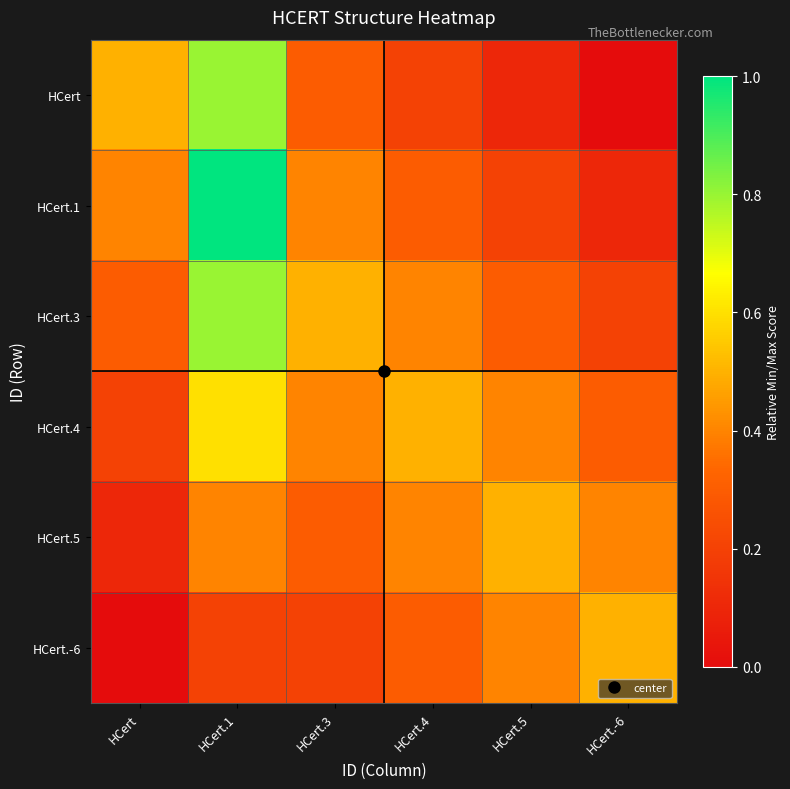

Reading right to left, what are all the values shown in this chart?

HCert: HCert.-6=0.0	HCert.5=0.1	HCert.4=0.2	HCert.3=0.3	HCert.1=0.8	HCert=0.5
HCert.1: HCert.-6=0.1	HCert.5=0.2	HCert.4=0.3	HCert.3=0.4	HCert.1=1.0	HCert=0.4
HCert.3: HCert.-6=0.2	HCert.5=0.3	HCert.4=0.4	HCert.3=0.5	HCert.1=0.8	HCert=0.3
HCert.4: HCert.-6=0.3	HCert.5=0.4	HCert.4=0.5	HCert.3=0.4	HCert.1=0.6	HCert=0.2
HCert.5: HCert.-6=0.4	HCert.5=0.5	HCert.4=0.4	HCert.3=0.3	HCert.1=0.4	HCert=0.1
HCert.-6: HCert.-6=0.5	HCert.5=0.4	HCert.4=0.3	HCert.3=0.2	HCert.1=0.2	HCert=0.0